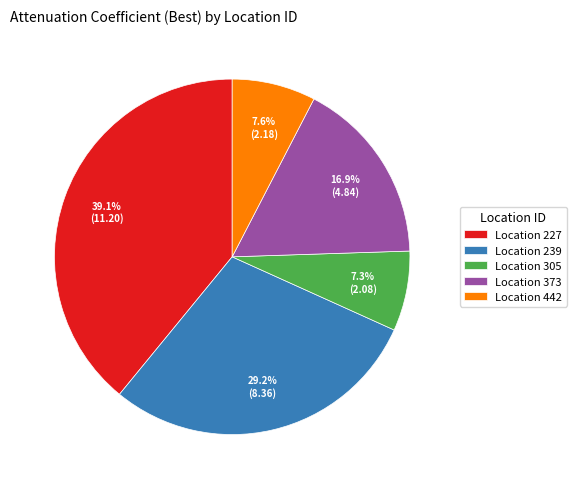

How much of the chart is everything except Location 227?

60.9%